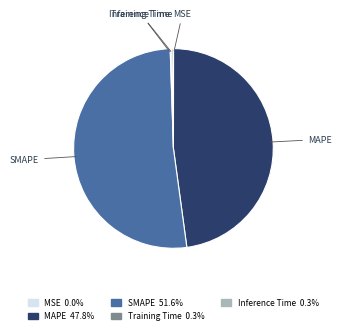

Which slice is the largest?

SMAPE